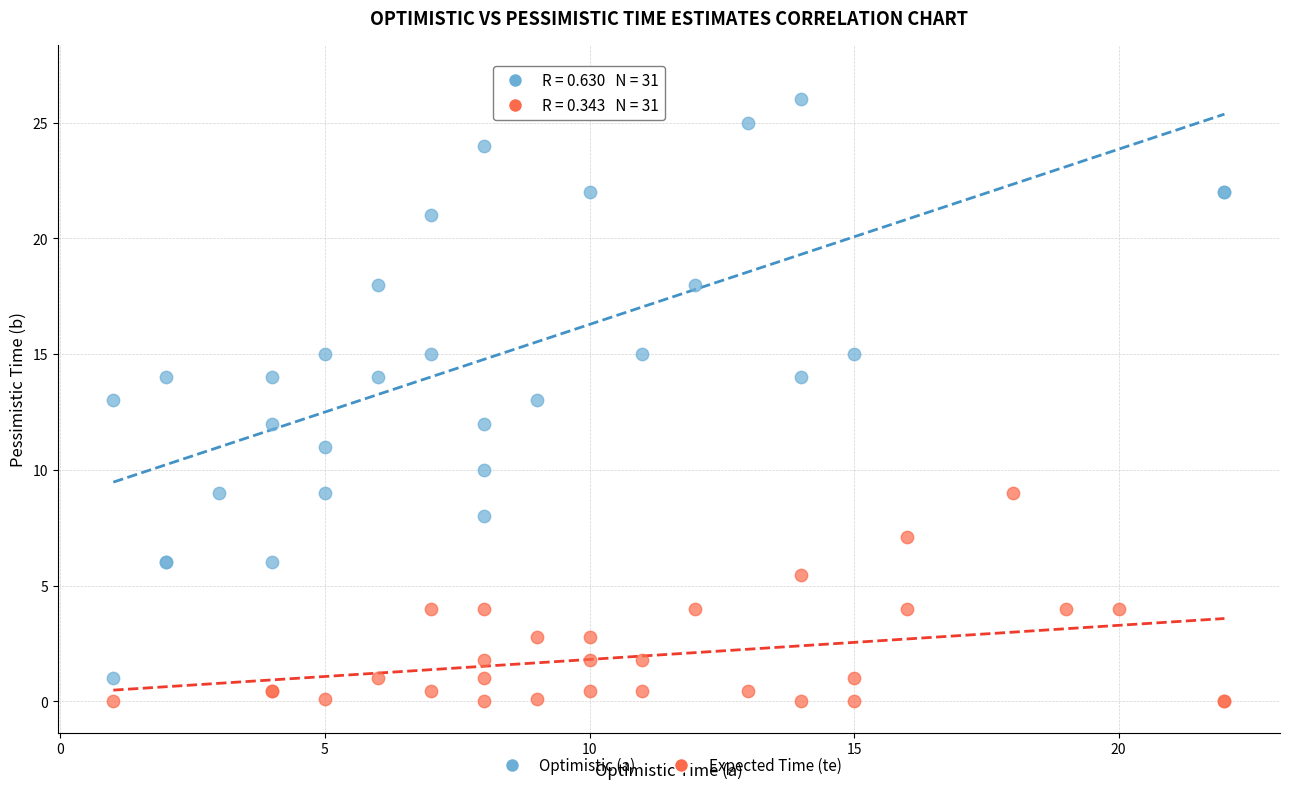

Which series has the largest Y range (max minus min)?

Optimistic (a)